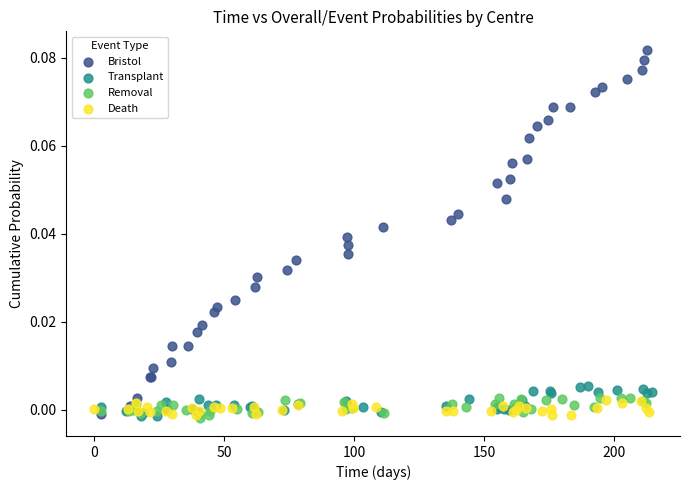

Which series contains the highest Y value?

Bristol